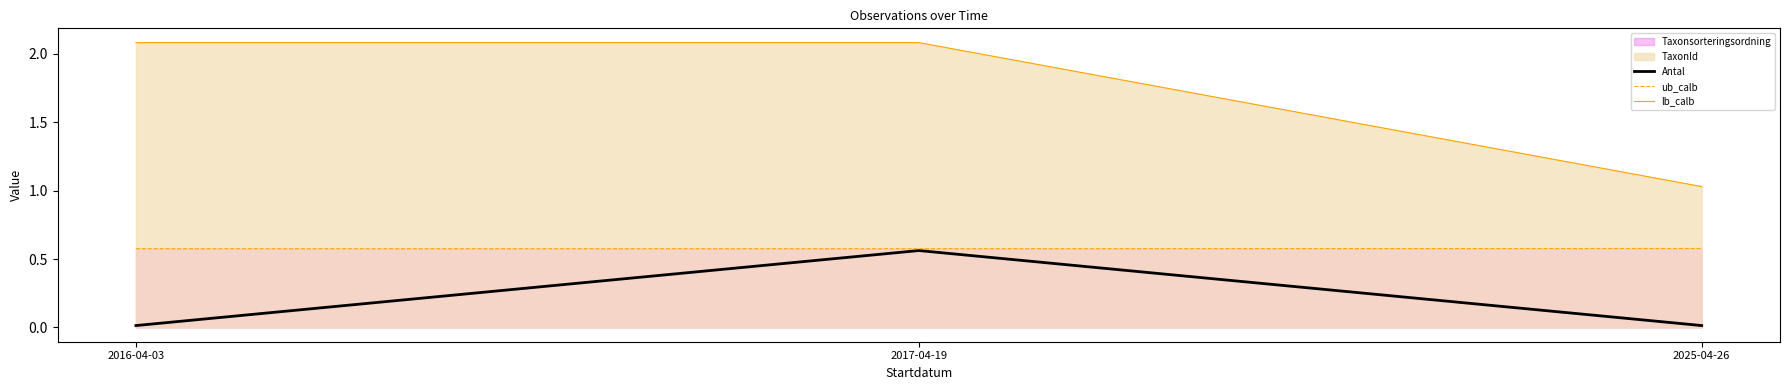

Which category has the lowest value across all series?

2016-04-03